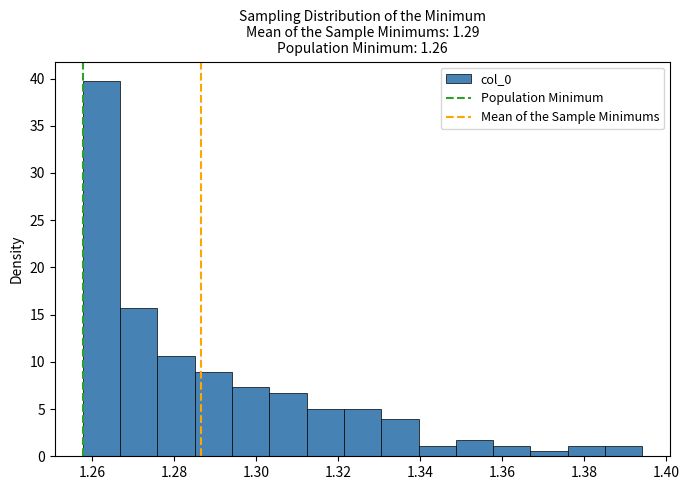

Reading left to right, transcribe this chart: for each bar, give the range it covers on the x-axis and its height. Neither the bar edges nor the heights are printed on the chart, so give them approximately, as read against the axes.

1.258 to 1.266: 40.0
1.266 to 1.276: 15.5
1.276 to 1.284: 10.5
1.284 to 1.294: 9.0
1.294 to 1.304: 7.5
1.304 to 1.312: 6.5
1.312 to 1.322: 5.0
1.322 to 1.330: 5.0
1.330 to 1.340: 4.0
1.340 to 1.348: 1.0
1.348 to 1.358: 1.5
1.358 to 1.366: 1.0
1.366 to 1.376: 0.5
1.376 to 1.386: 1.0
1.386 to 1.394: 1.0